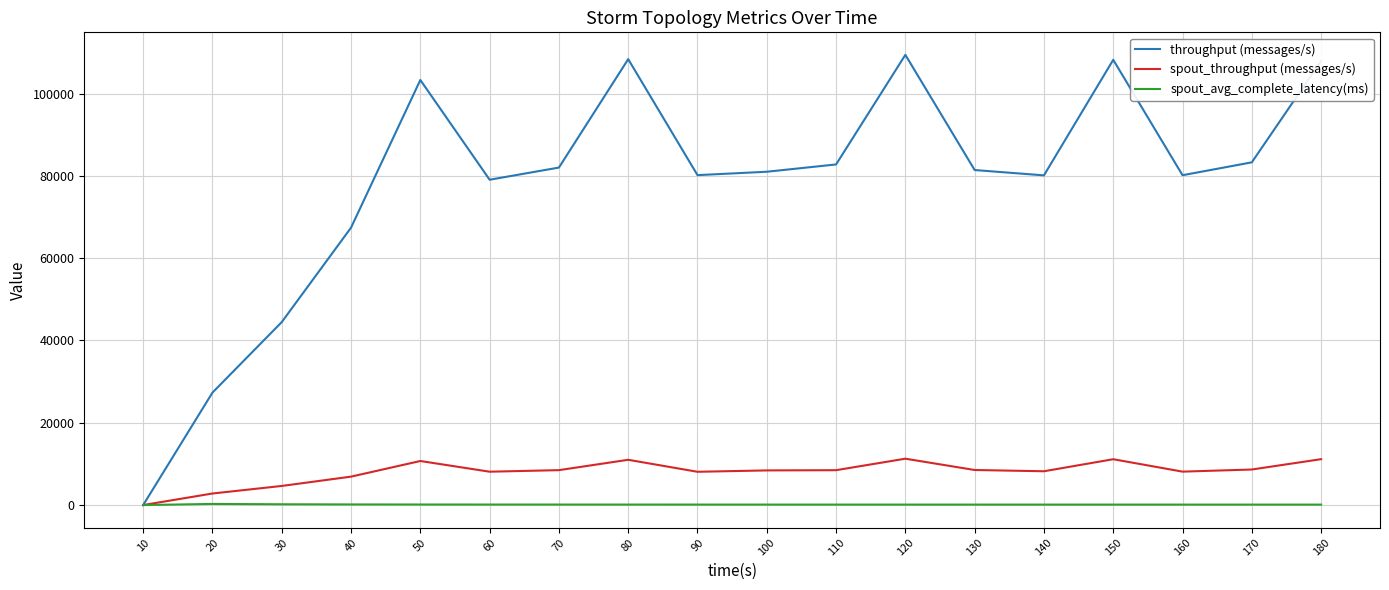

List the series in order of their peak value, lowest first.

spout_avg_complete_latency(ms), spout_throughput (messages/s), throughput (messages/s)